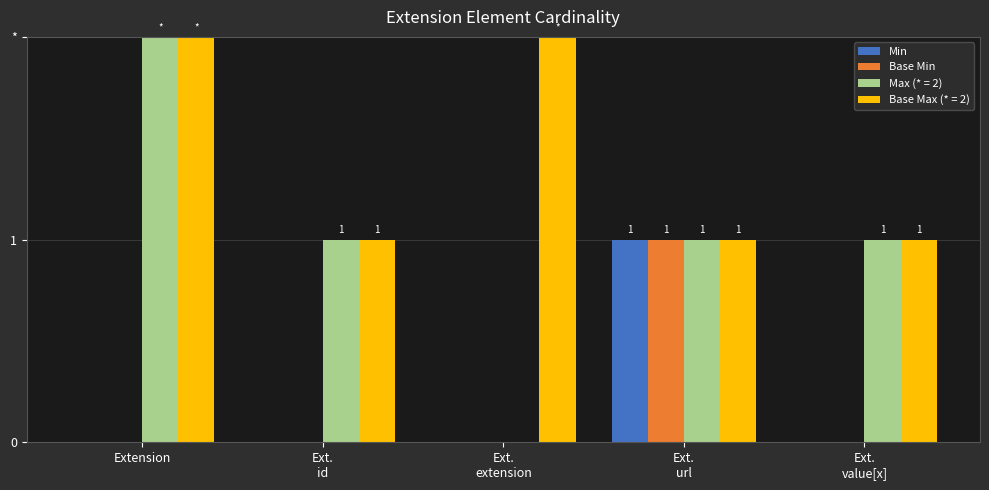

Is the value of Base Min at Ext.
extension greater than the value of Min at Extension?

No